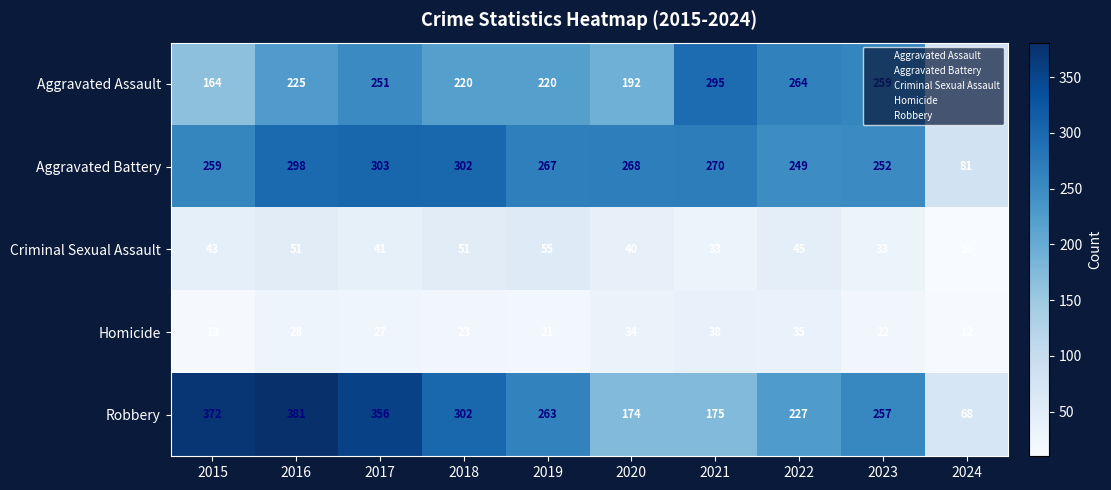

At how many categories does at least one series exceed 238?

9